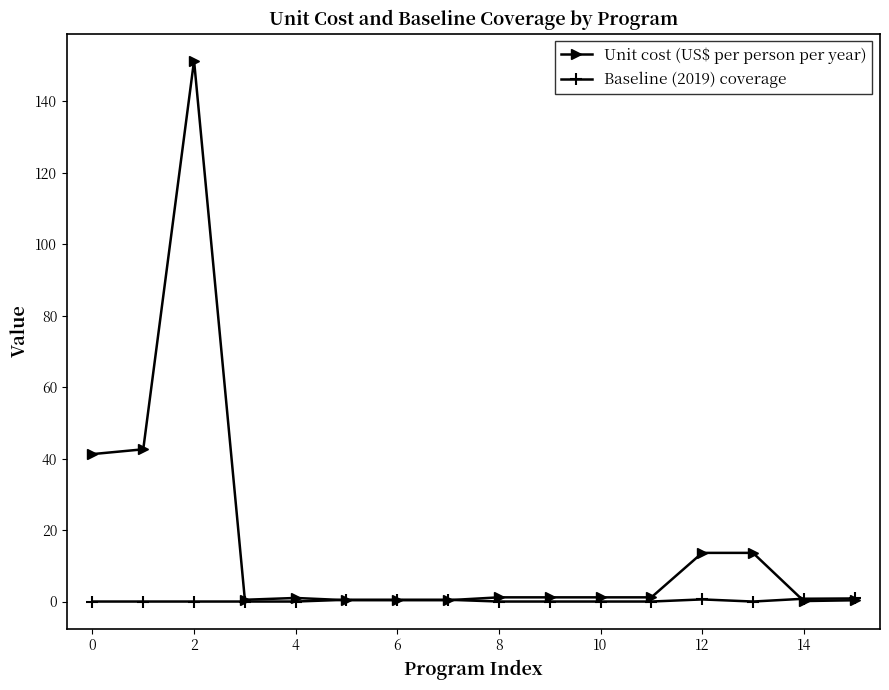

Rank the series by their average value, from lowest to highest.

Baseline (2019) coverage, Unit cost (US$ per person per year)